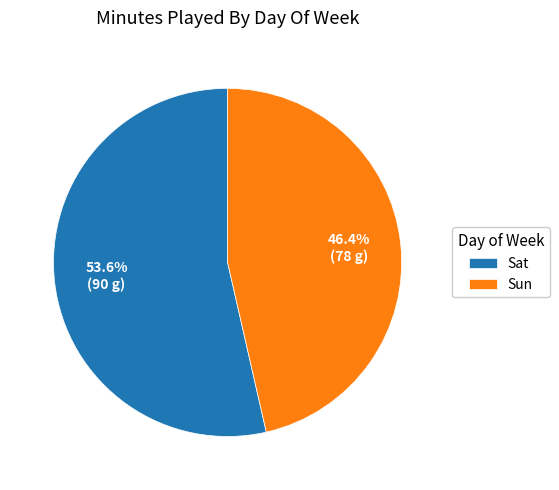

What is the total percentage of Sat and Sun?

100.0%